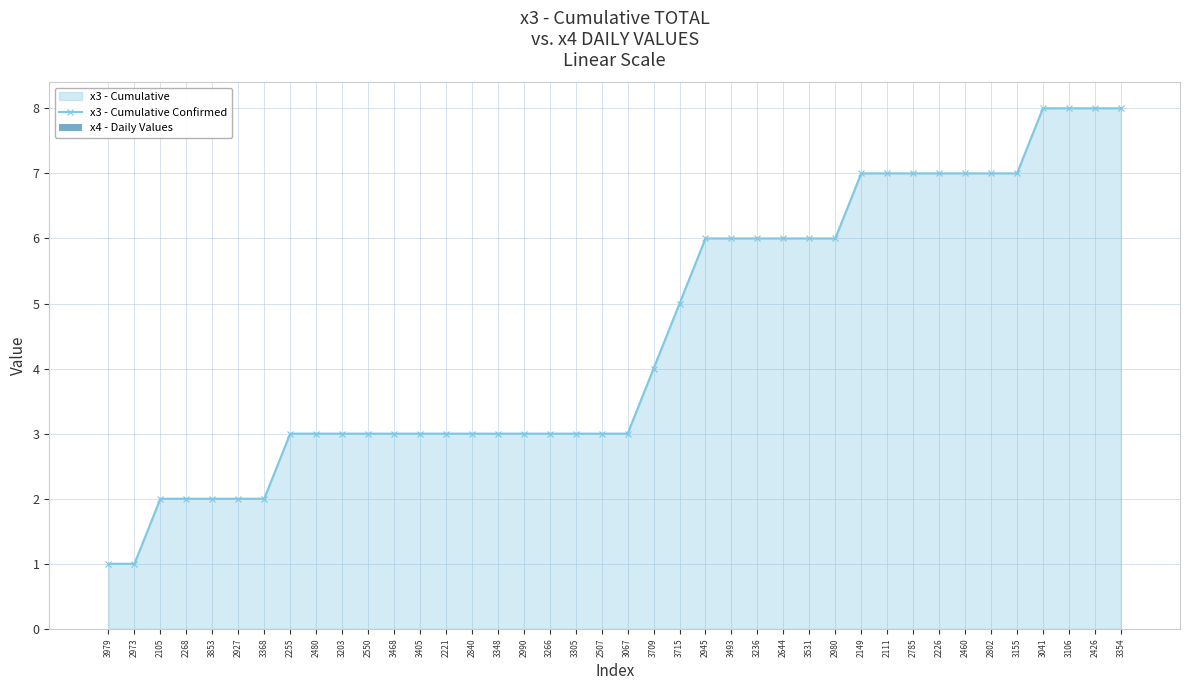

The x3 - Cumulative Confirmed series shows 4 at 2840. True or false?

False